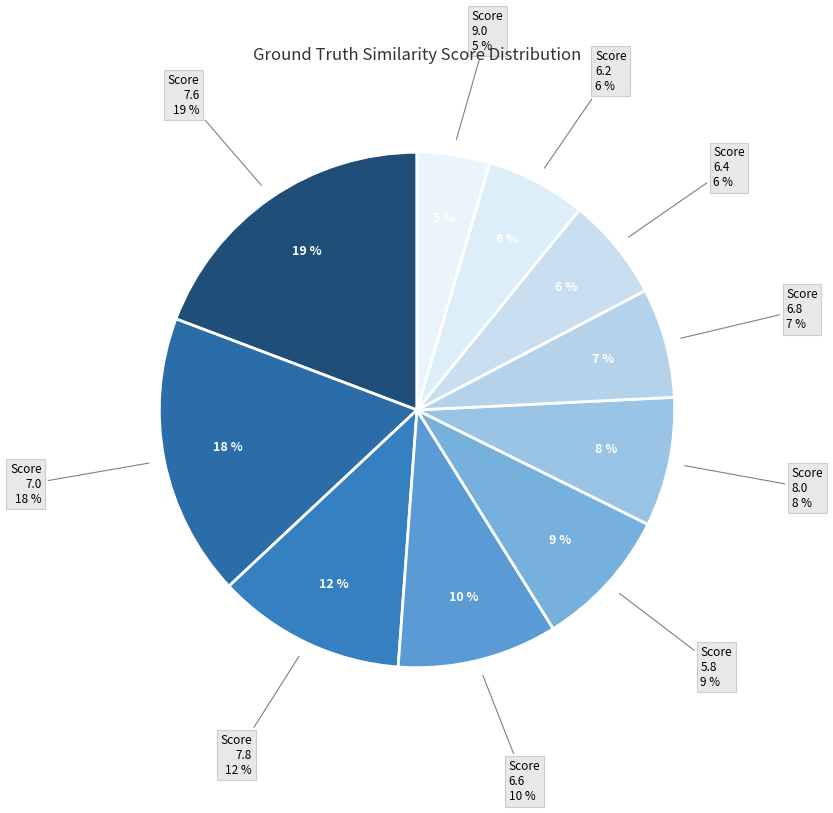

Is there a majority slice in this chart?

No